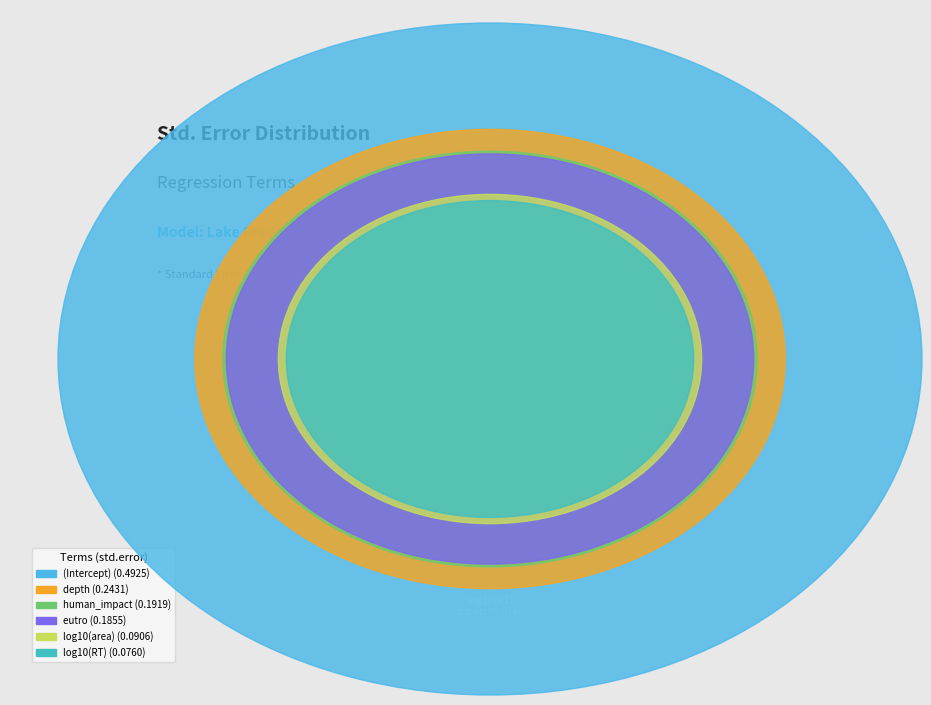

What is the total percentage of depth and eutro?

33.5%